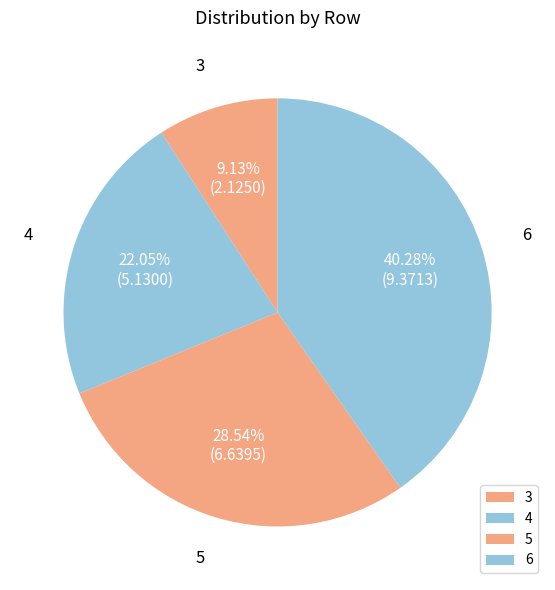

Does any single category account for the majority?

No